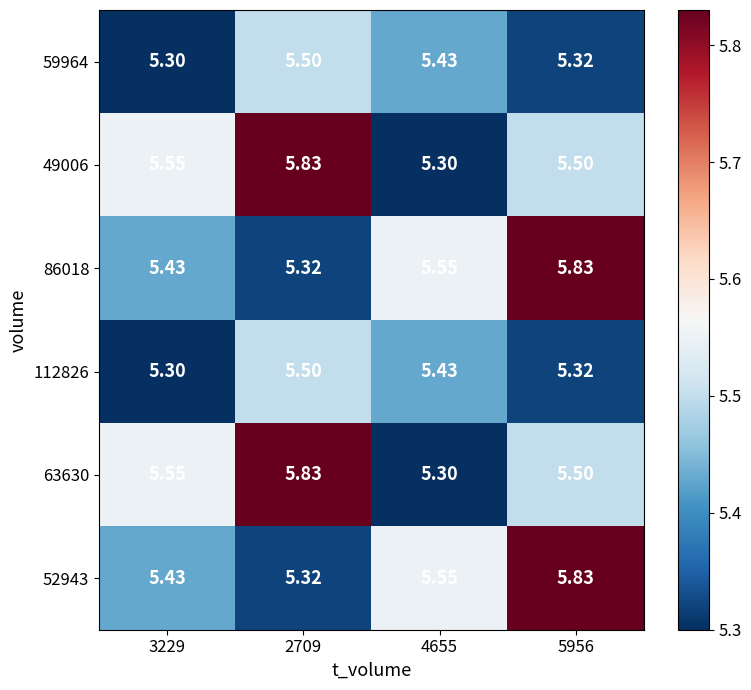

Is the value of 112826 at 4655 greater than the value of 49006 at 5956?

No